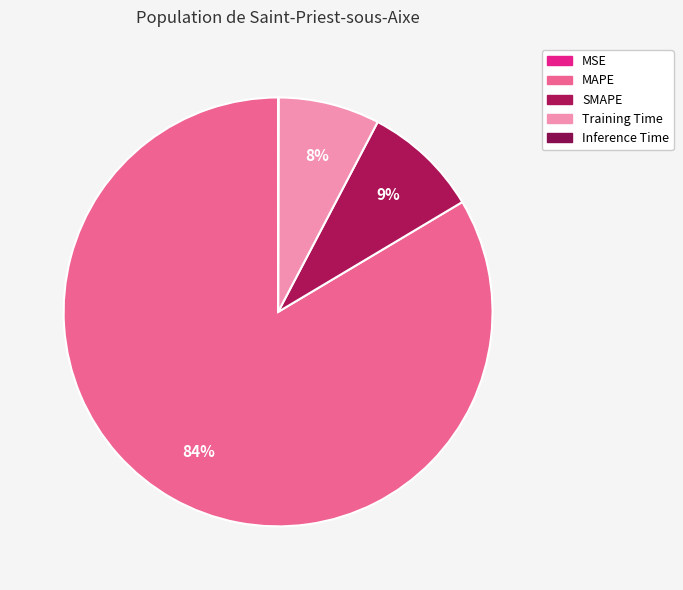

Which slice represents more than half of the pie?

MAPE